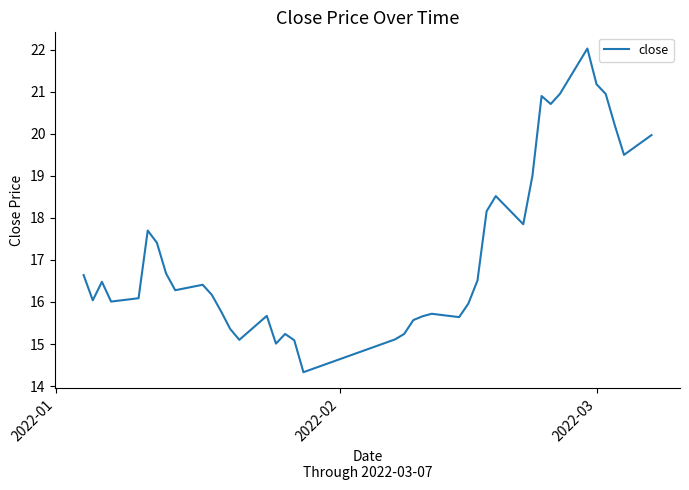

What is the difference between the maximum and minimum values?

7.7